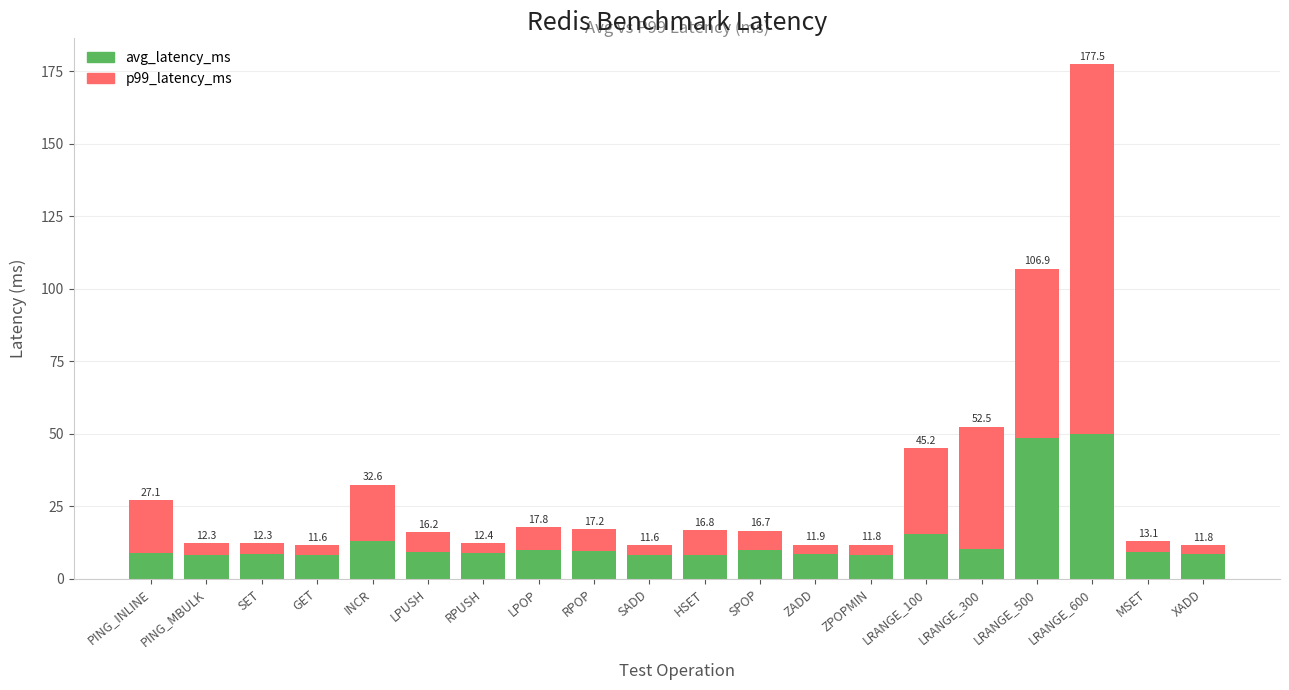

The value of p99_latency_ms at ZPOPMIN is 3.4. True or false?

True